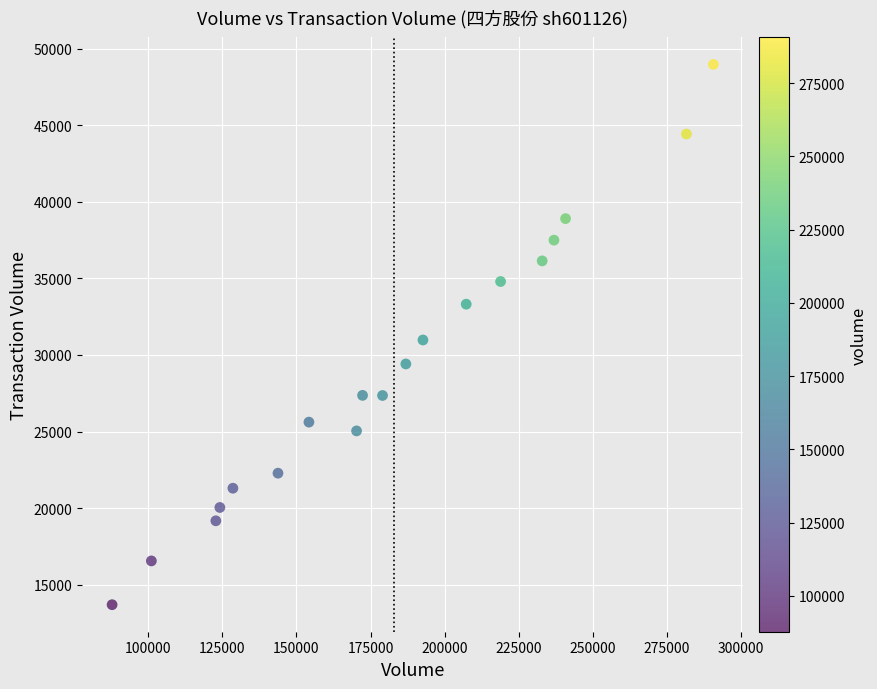

What is the range of X values (max minus min)?

202810